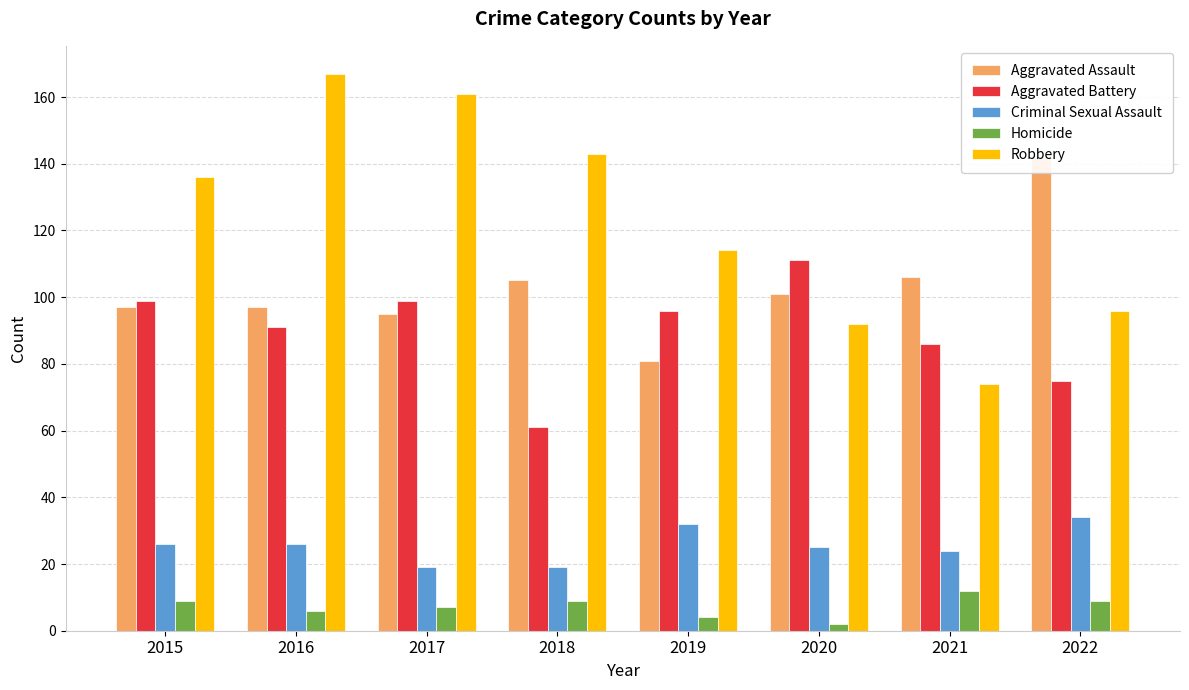

How many bars are there in total?

40